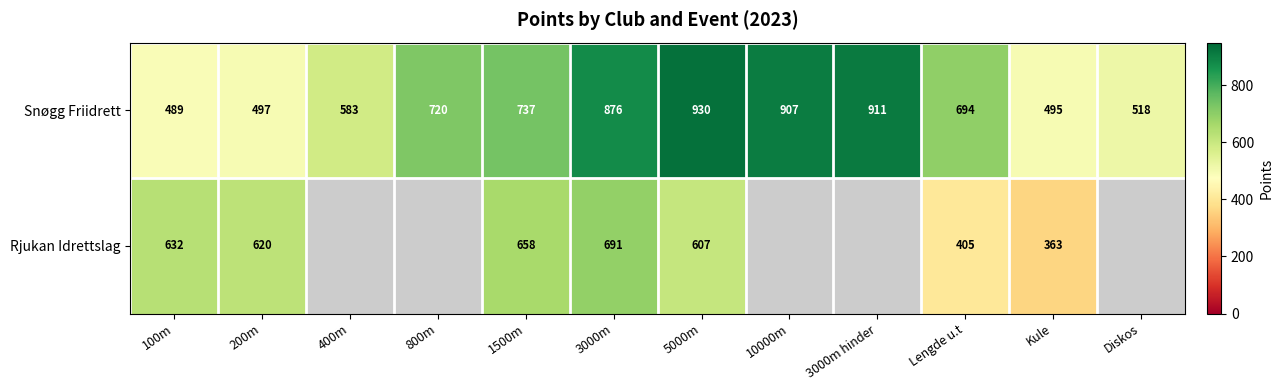

At which label does Snøgg Friidrett reach its minimum?

100m